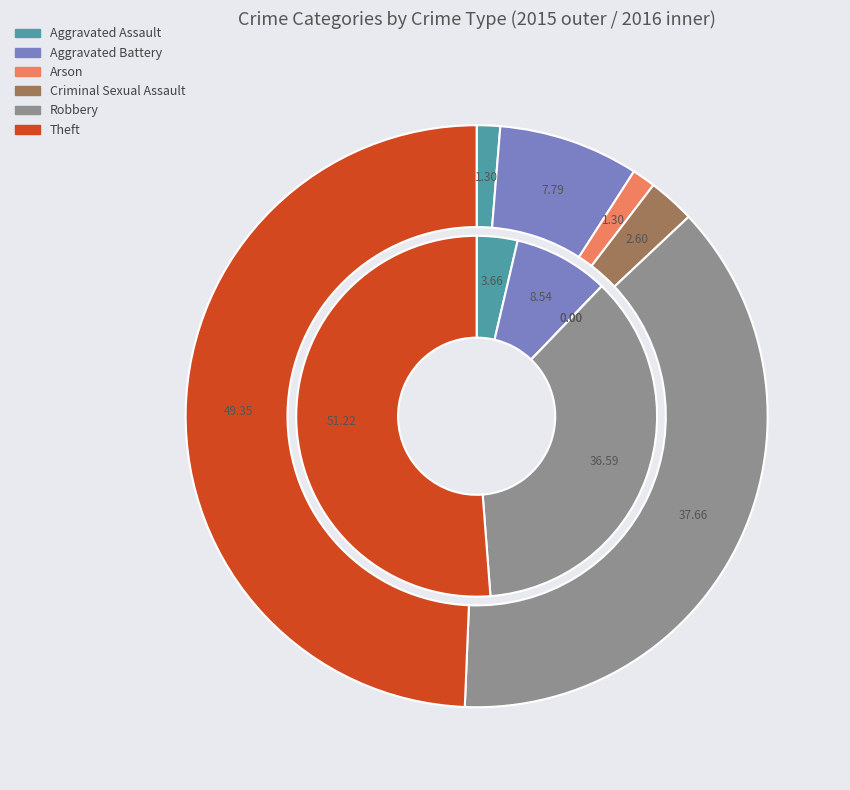

How many slices are in this pie chart?

6